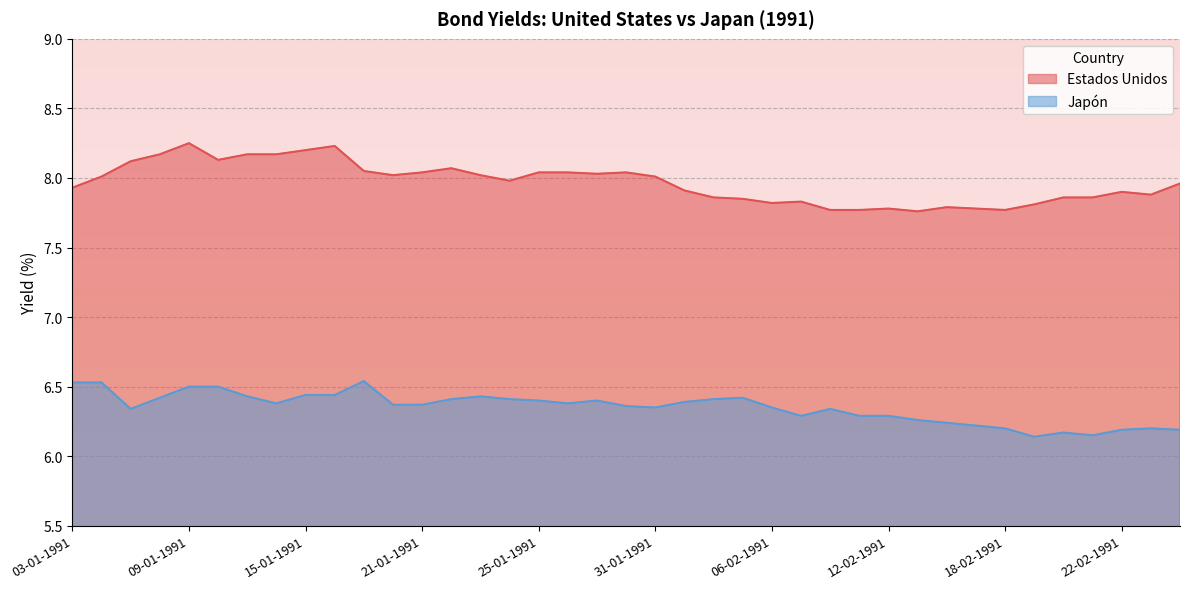

Count the Japón values in the range 6 to 7.

39